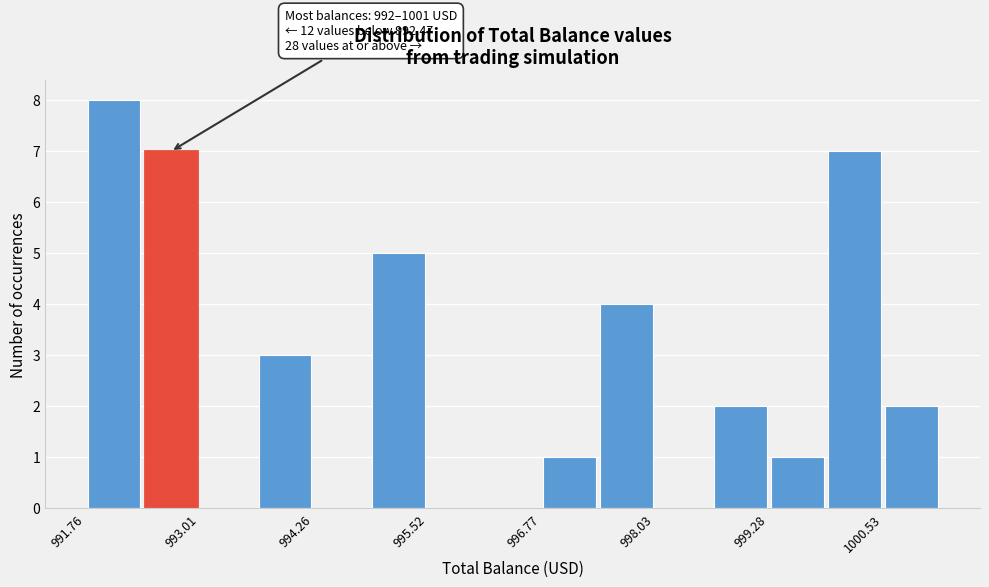

Around what value on the x-axis is the tallest bar? Give the approximate position of its centre, as read against the axis.

992.0